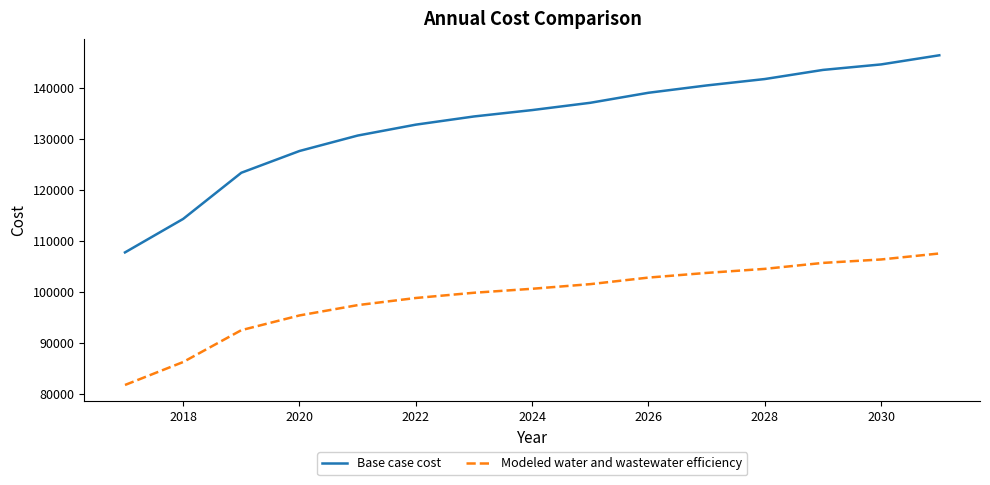

What is the maximum value for Base case cost?

146405.1